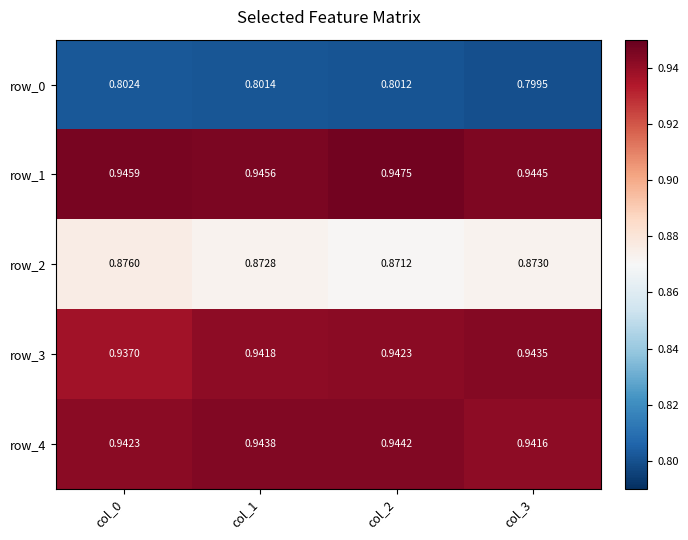

Is the value of row_3 at col_2 greater than the value of row_4 at col_1?

No